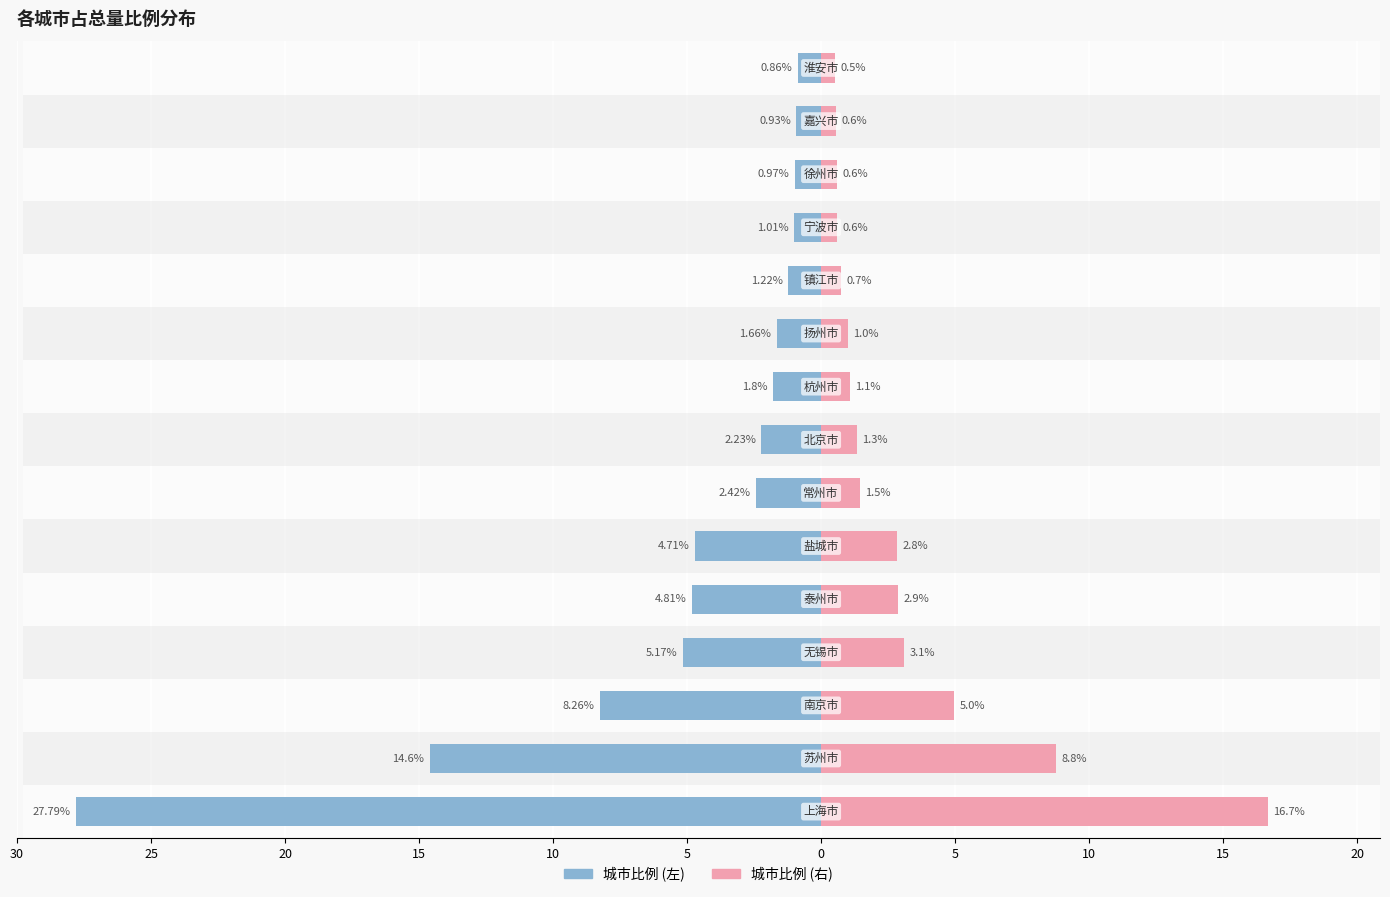

Reading left to right, list all the values displayed in this chart.

左侧城市: -27.8	-14.6	-8.3	-5.2	-4.8	-4.7	-2.4	-2.2	-1.8	-1.7	-1.2	-1.0	-1.0	-0.9	-0.9
右侧城市: 16.7	8.8	5.0	3.1	2.9	2.8	1.5	1.3	1.1	1.0	0.7	0.6	0.6	0.6	0.5